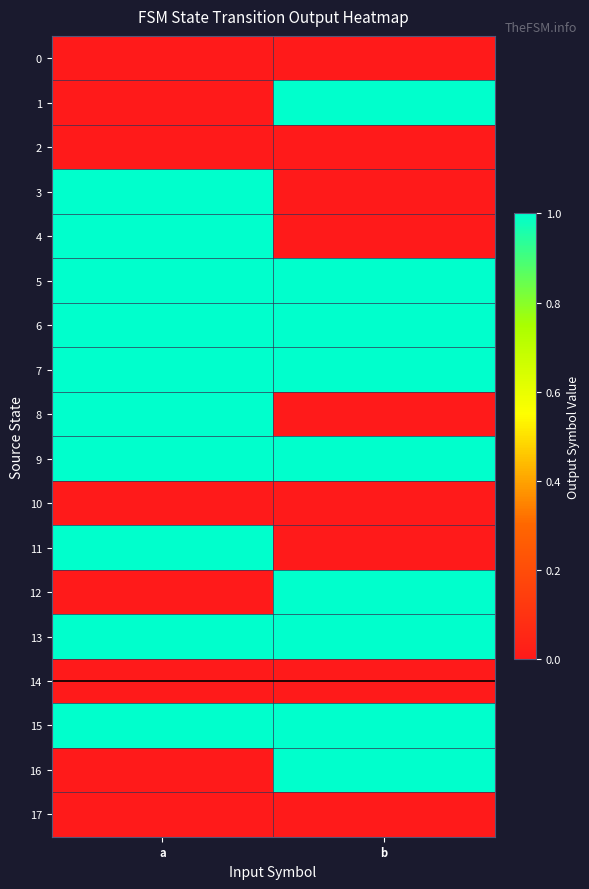

Rank the series by their maximum value, from highest to lowest.

1, 3, 4, 5, 6, 7, 8, 9, 11, 12, 13, 15, 16, 0, 2, 10, 14, 17